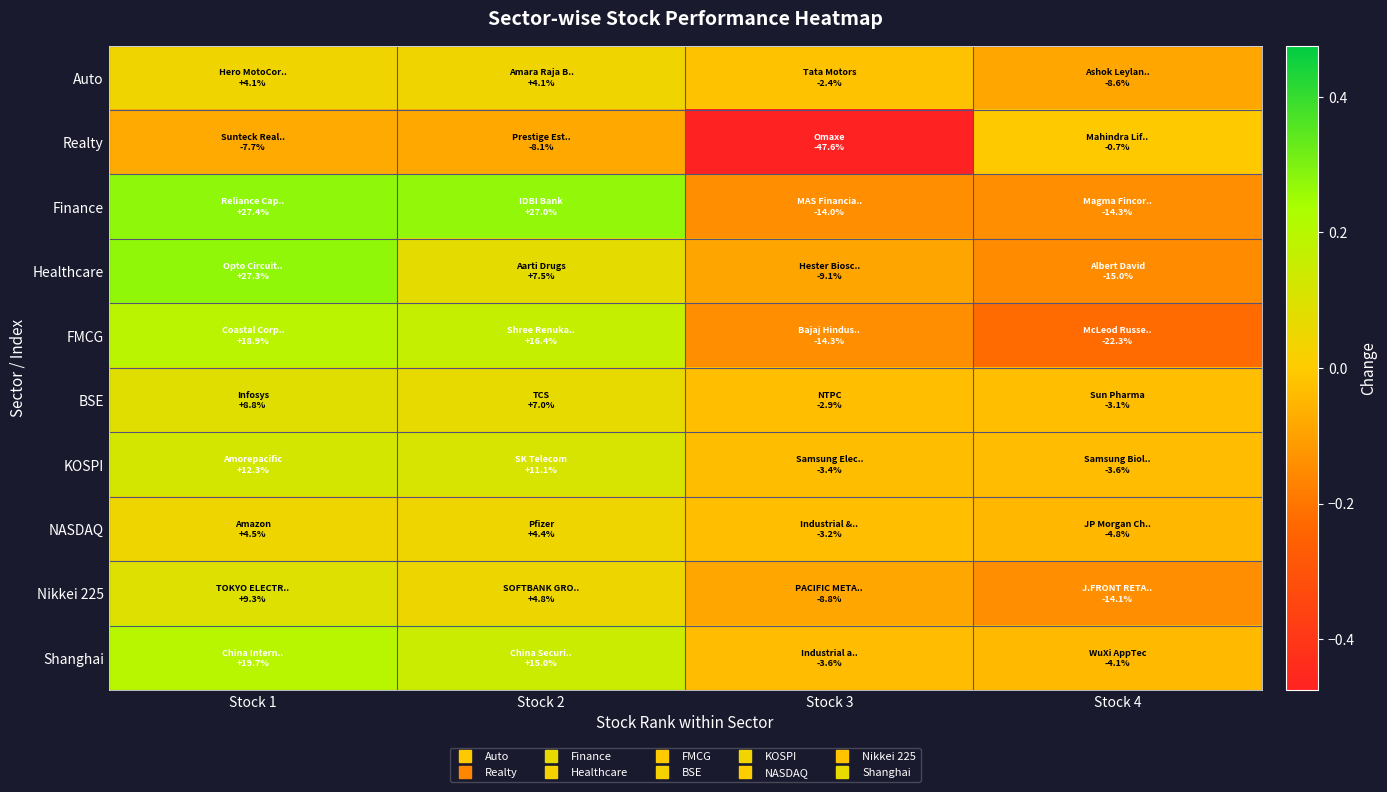

At how many categories does at least one series exceed 0?

2